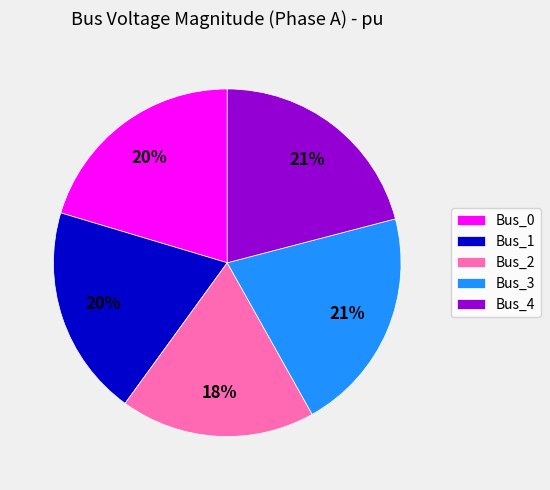

Count the number of slices in the pie.

5